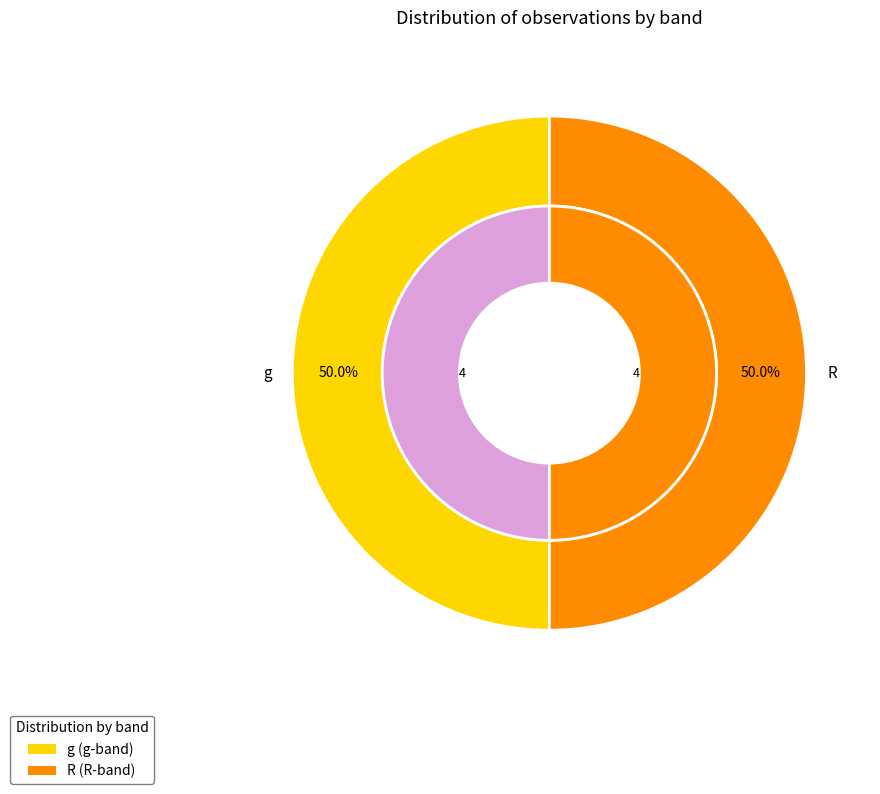

Does any single category account for the majority?

No